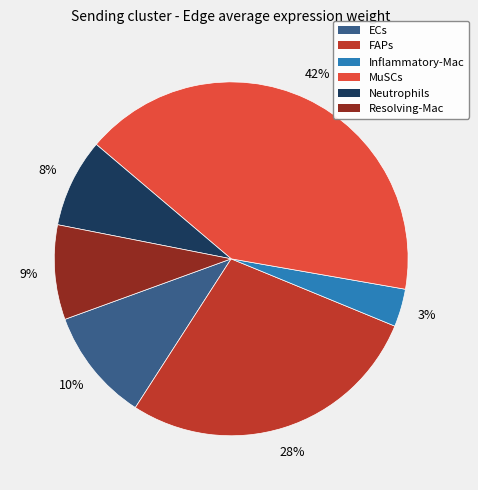

Is there any slice that represents more than half of the pie?

No